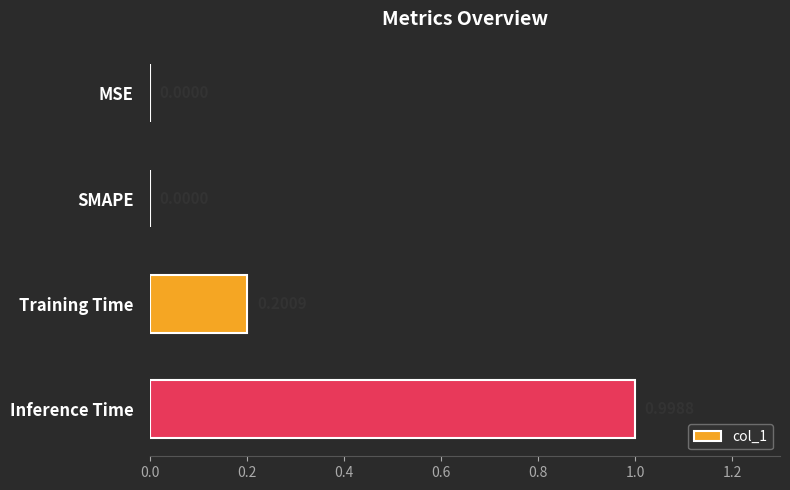

What is the sum of the values at Inference Time and SMAPE?

1.0